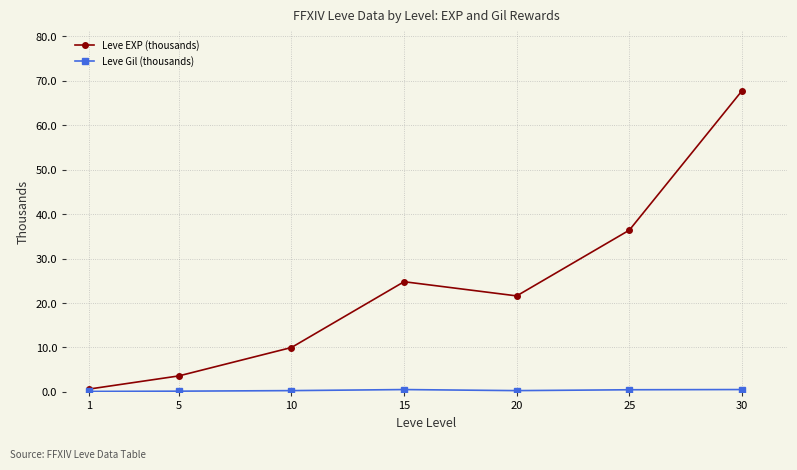

At how many categories does at least one series exceed 28?

2